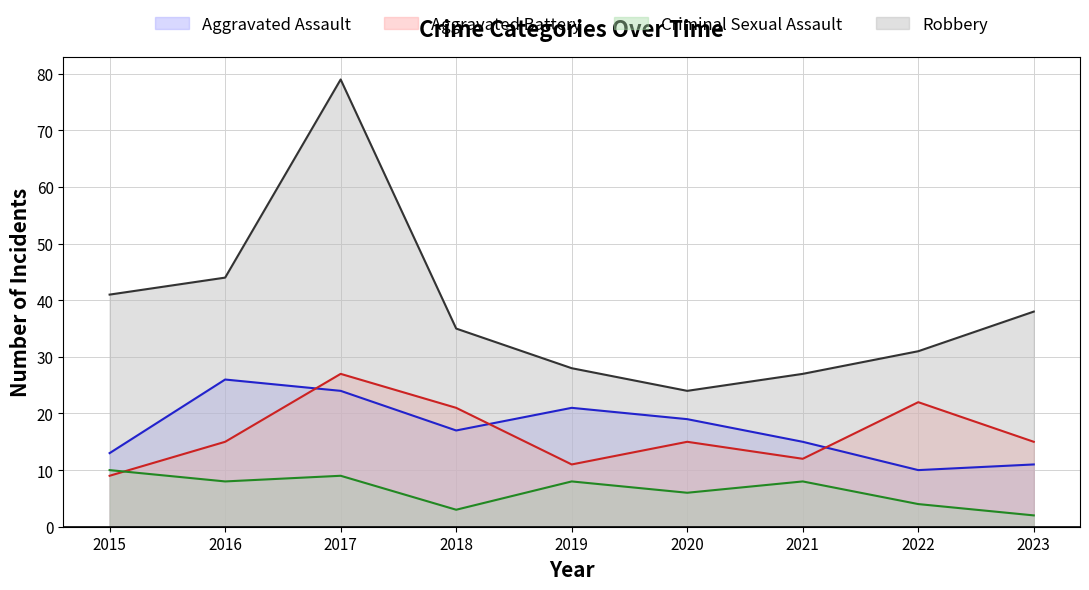

What is the smallest value displayed?

2